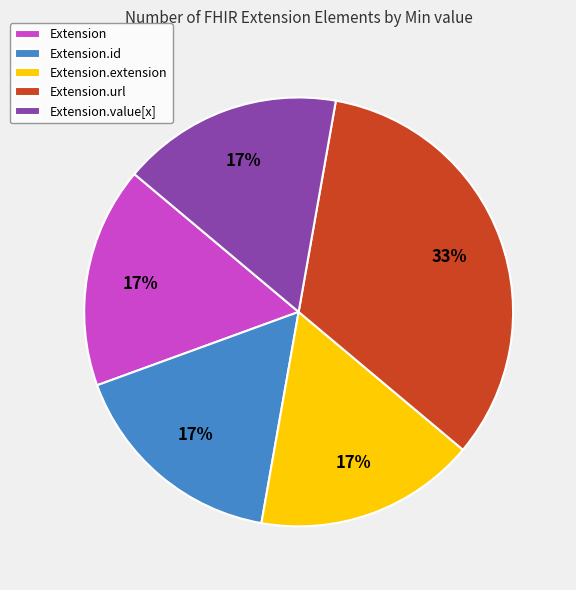

To the nearest percent, what is the average slice percentage?

20%